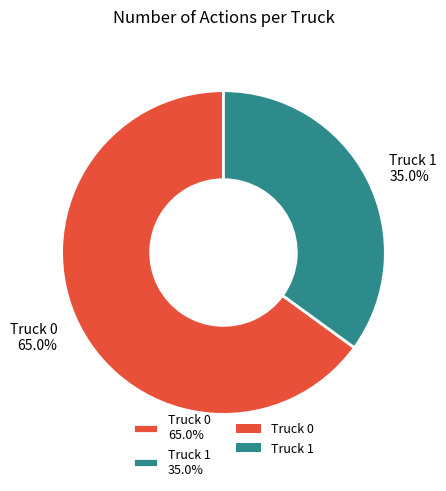

How many segments does this pie chart have?

2